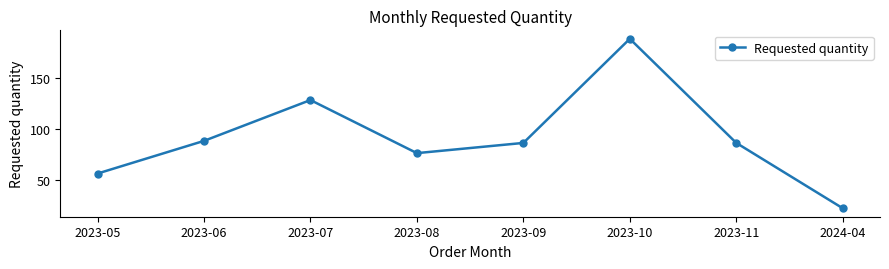

What is the approximate value at 2023-11, to the nearest 5?

85